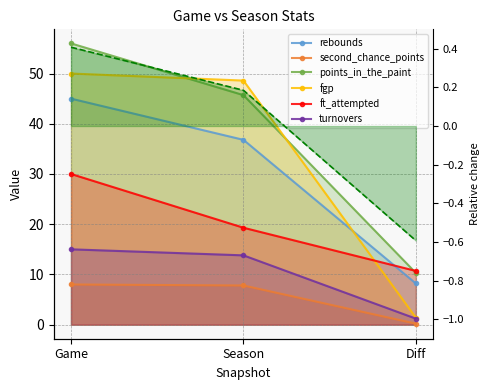

What is the difference between the fgp values at Game and Diff?

48.6